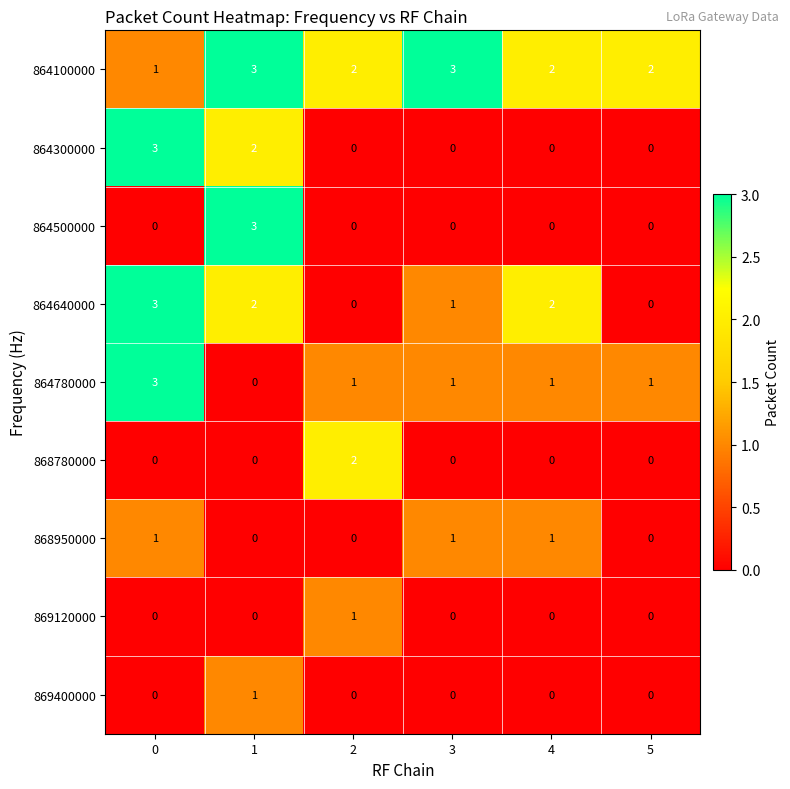

How many categories are shown in the chart?

6